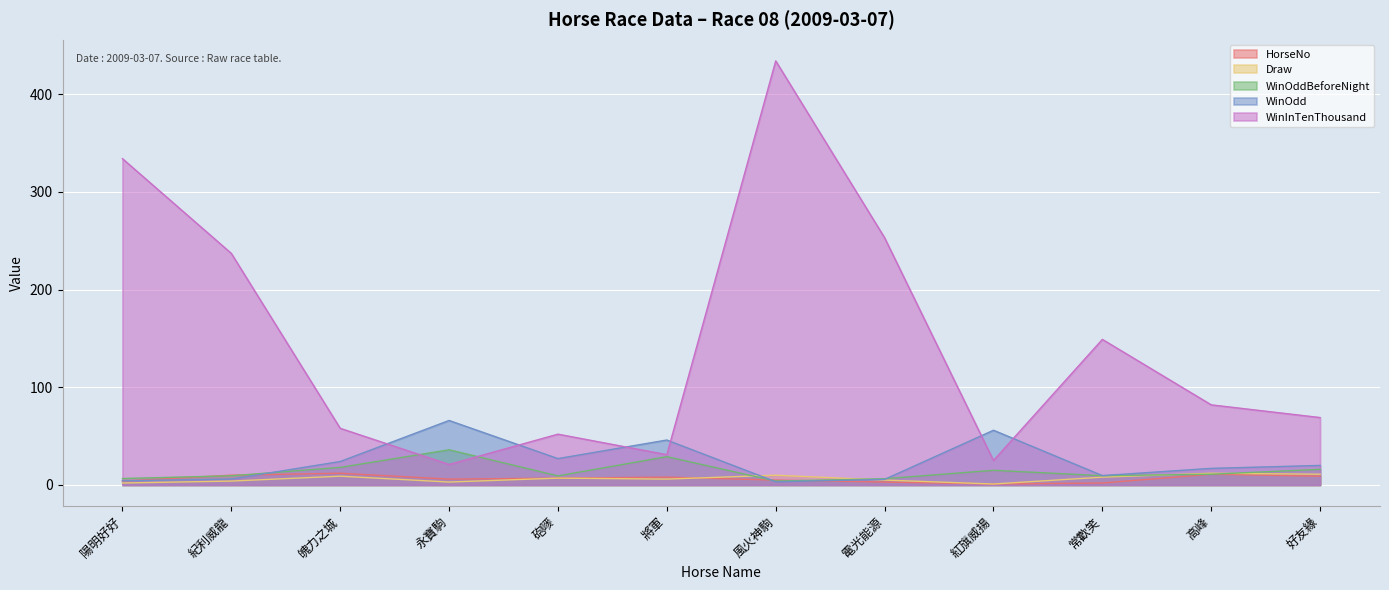

At how many categories does at least one series exceed 279?

2